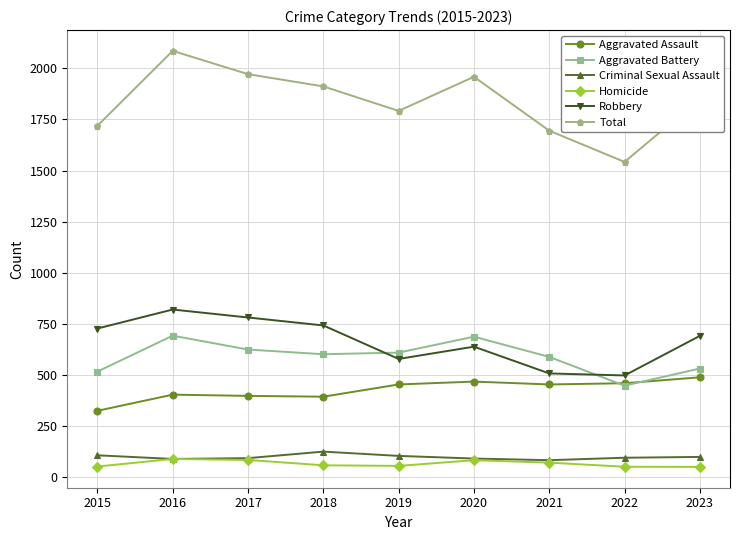

What is the minimum value shown in the chart?

48